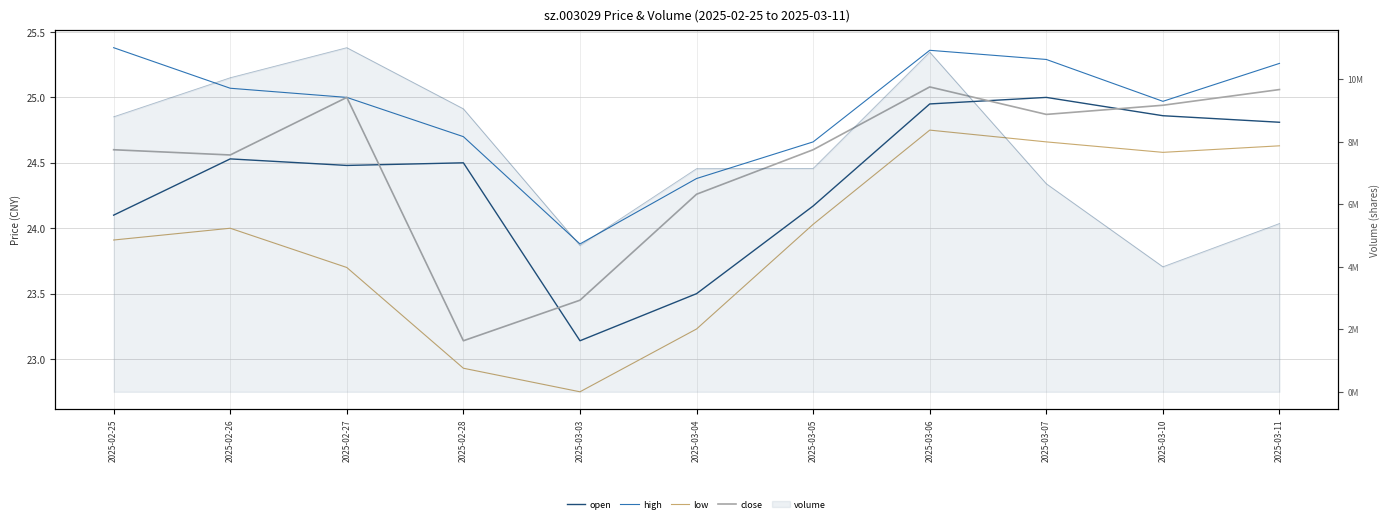

Which series has the widest spread of values?

low